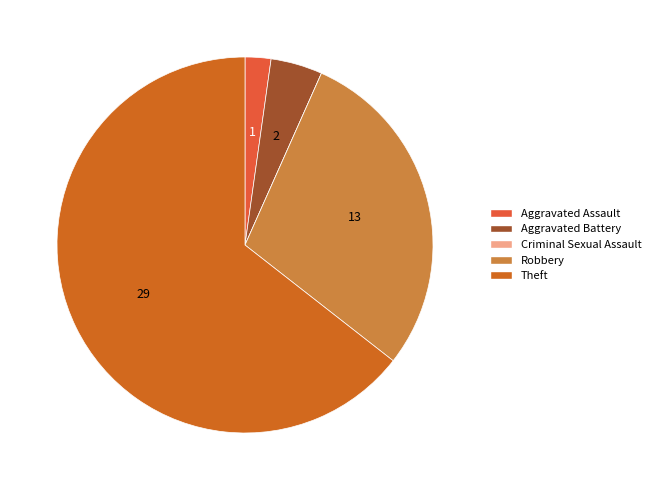

To the nearest percent, what is the difference between the Aggravated Assault and Criminal Sexual Assault slice percentages?

2%